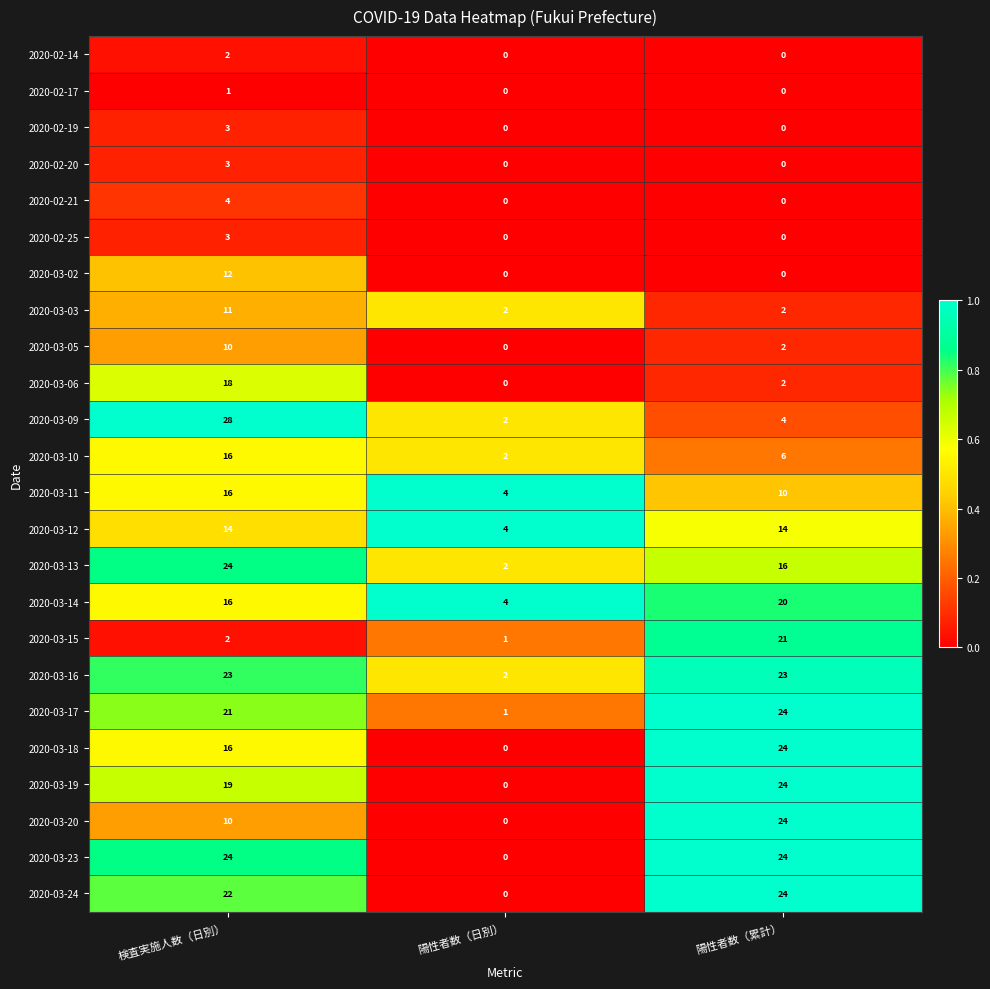

Count the 2020-03-05 values in the range 0 to 10.

3